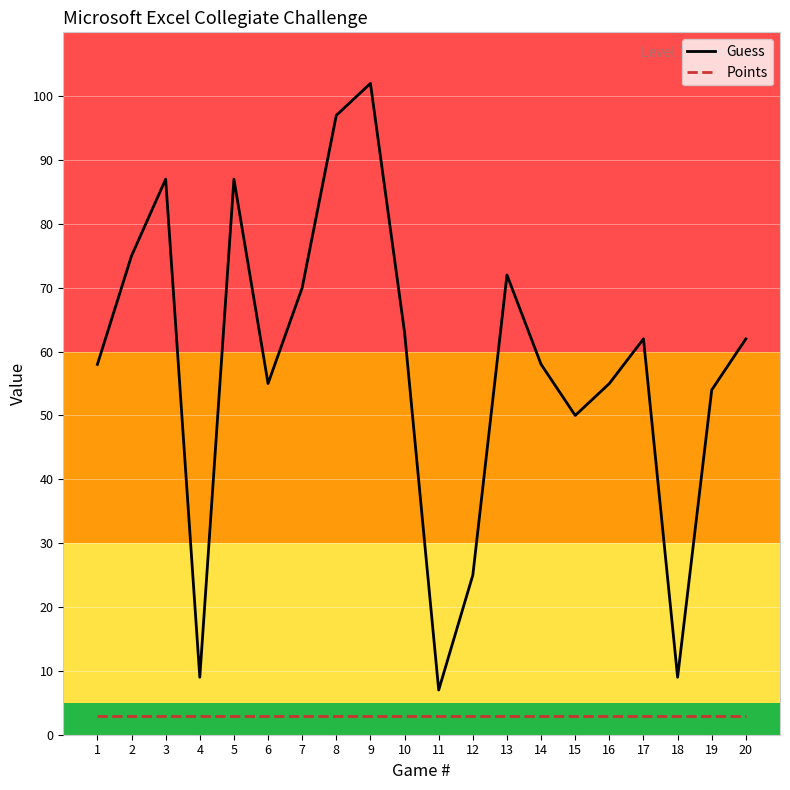

True or false: Points has a value of 3 at 18.

True